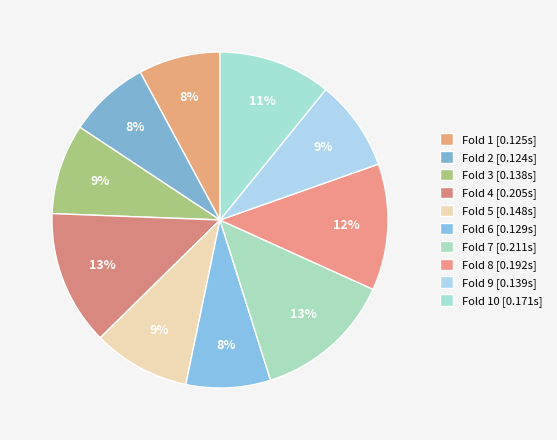

Count the number of slices in the pie.

10